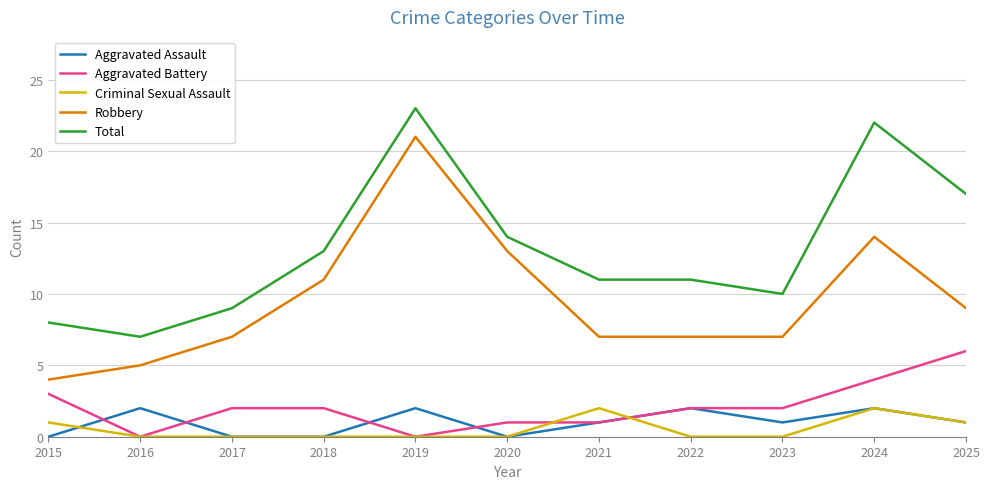

At which label is Aggravated Battery closest to 3?

2015